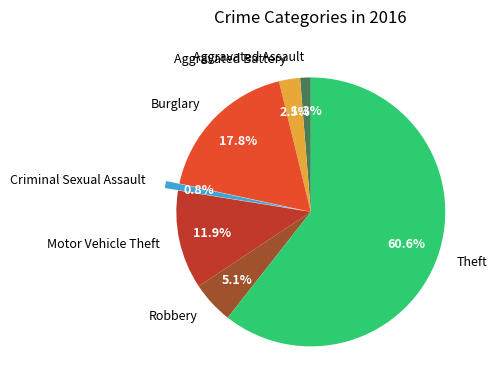

The Aggravated Assault slice represents 1% of the pie. True or false?

True